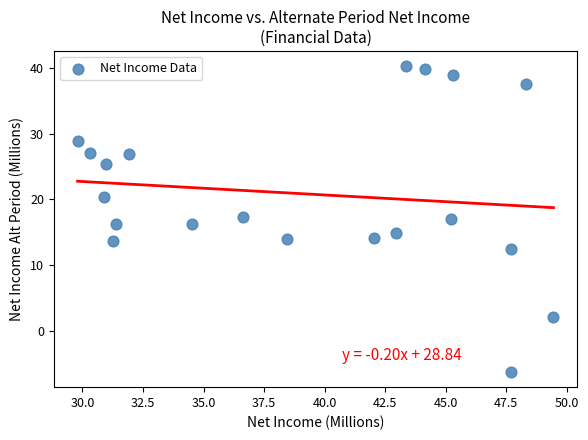

What is the range of X values (max minus min)?

19.7